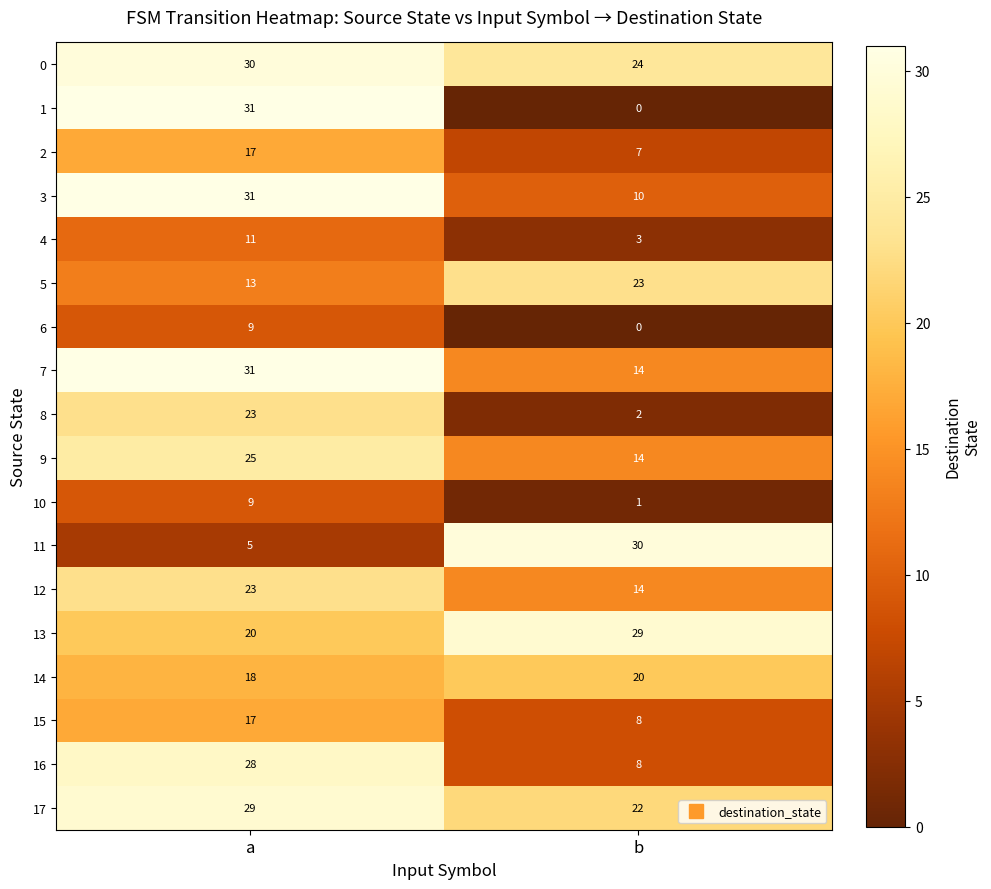

True or false: 14 has a value of 20 at b.

True